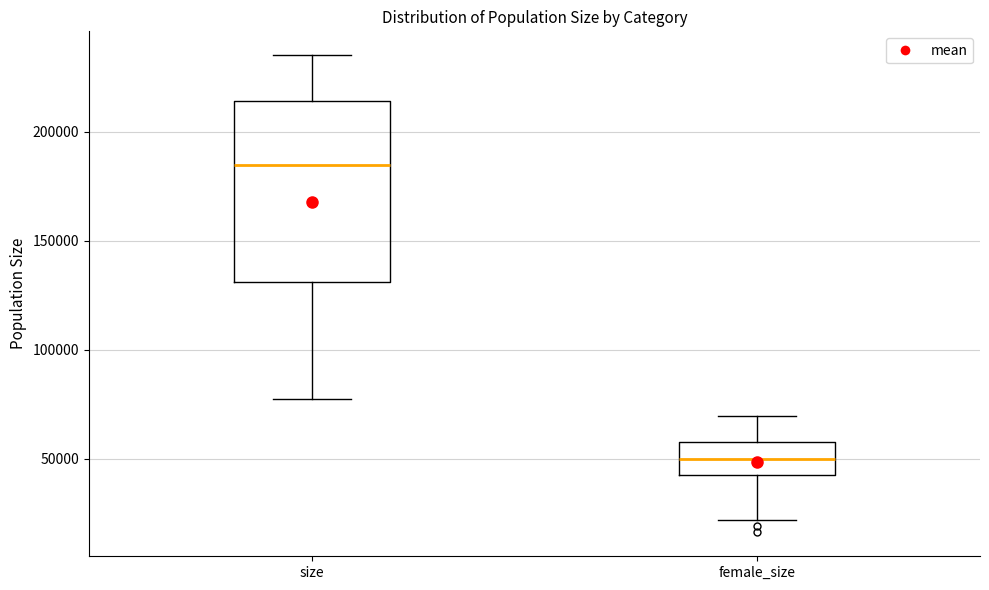

Where does the median line of the box for female_size sit on the y-axis? The values are not printed on the chart, so give them approximately, as read against the axis.

50000